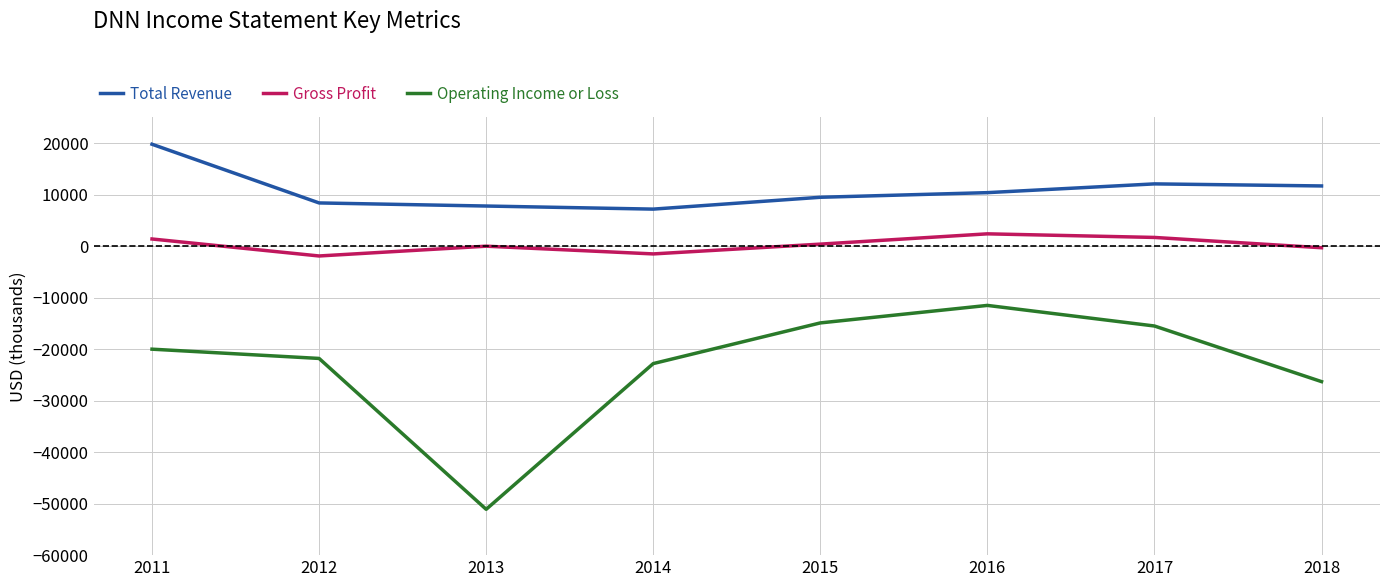

The value of Total Revenue at 2015 is 9500. True or false?

True